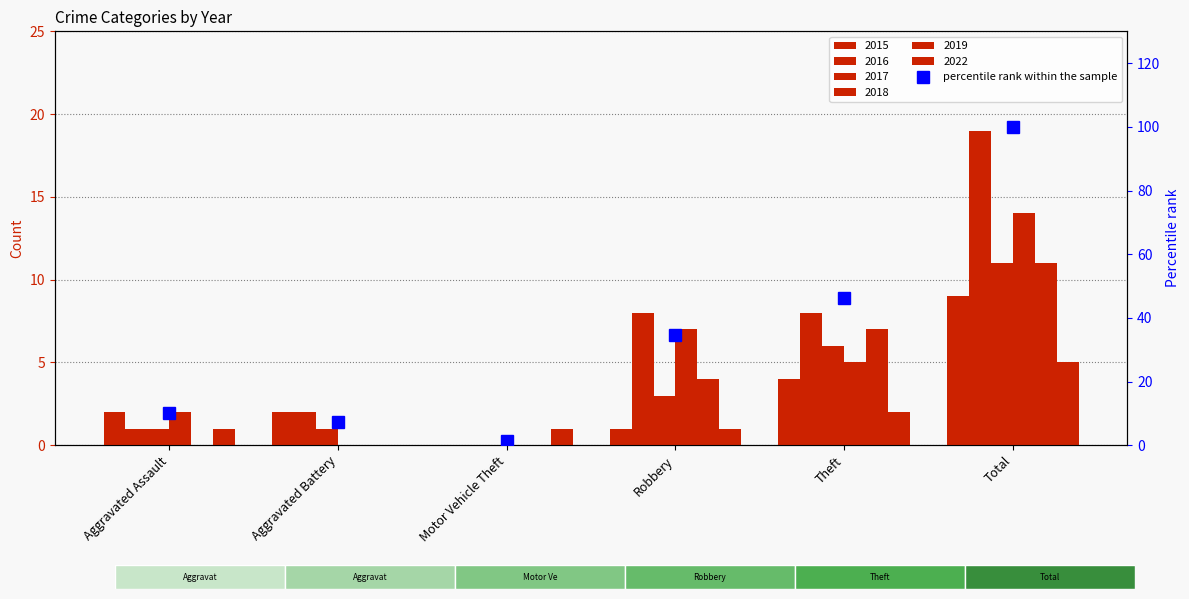

Rank the categories by value from highest to lowest.

Total, Theft, Robbery, Aggravated Assault, Aggravated Battery, Motor Vehicle Theft